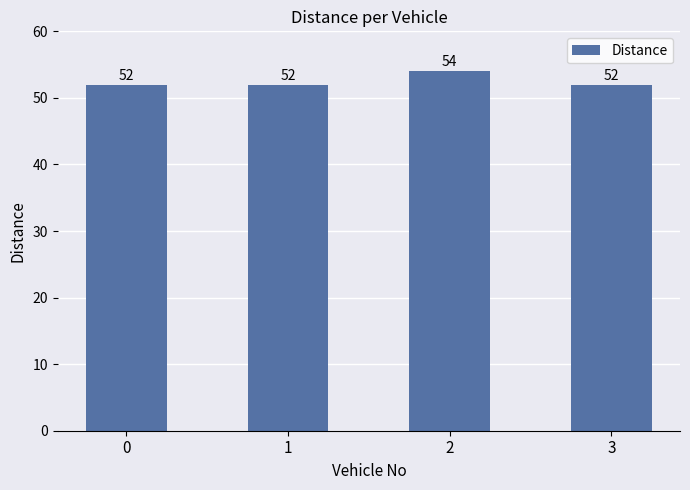

How many bars are there in total?

4